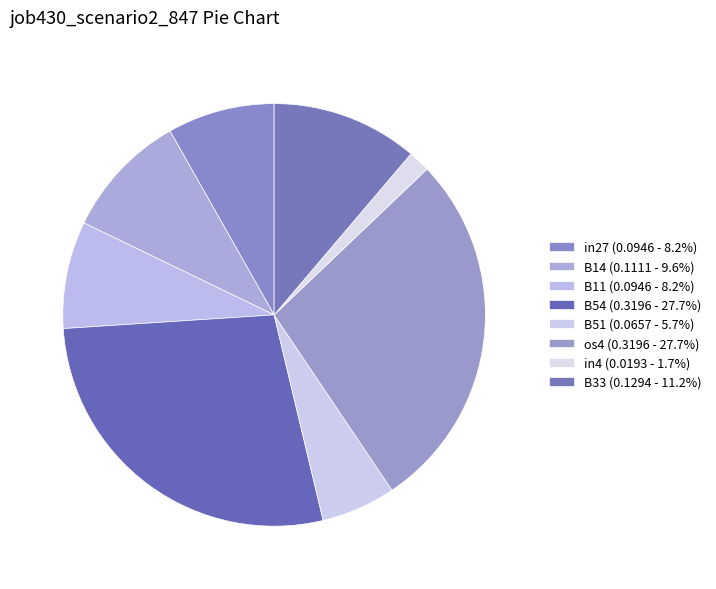

Between B33 and B54, which is larger?

B54